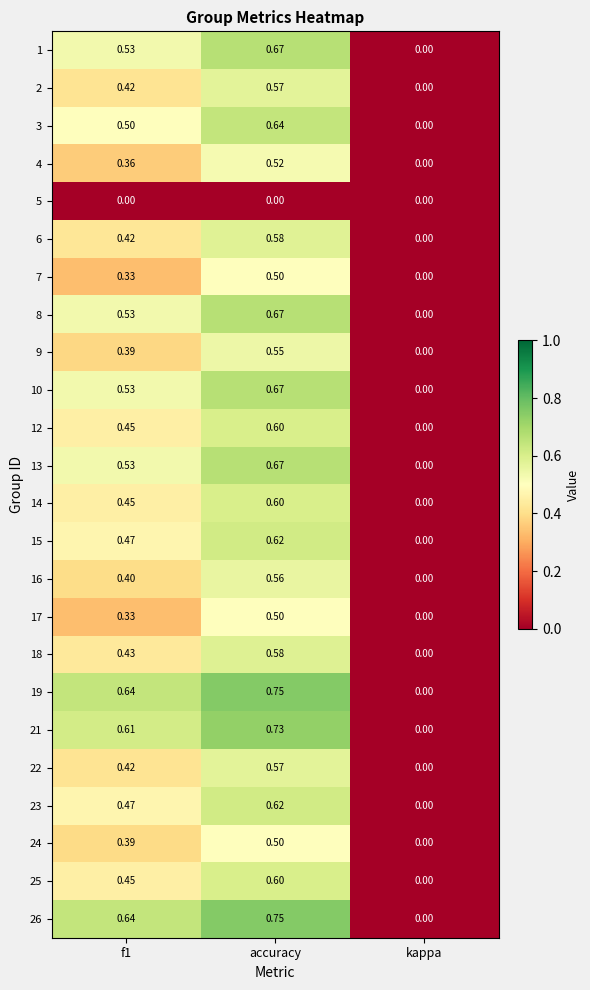

At which label does 19 reach its peak?

accuracy